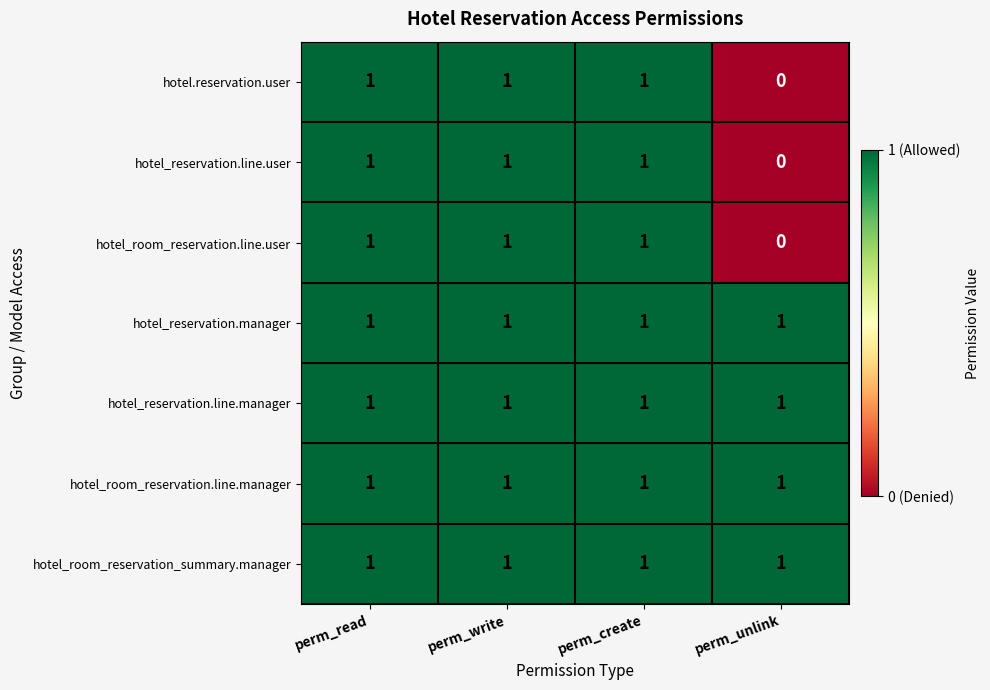

True or false: hotel.reservation.user has a value of 0 at perm_unlink.

True